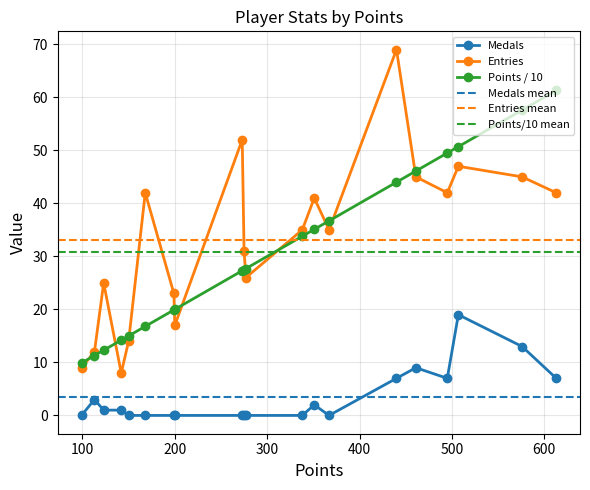

Which series has the largest total across all categories?

Entries